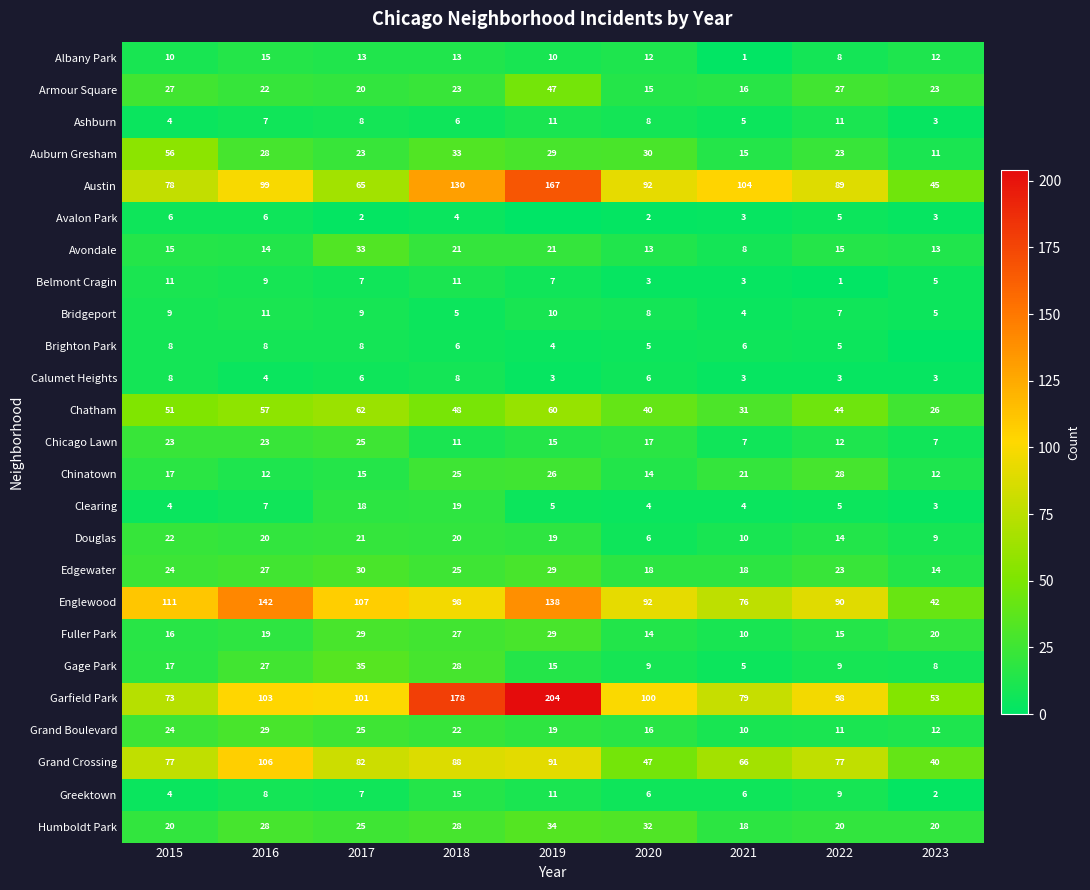

True or false: Armour Square has a value of 41 at 2023.

False